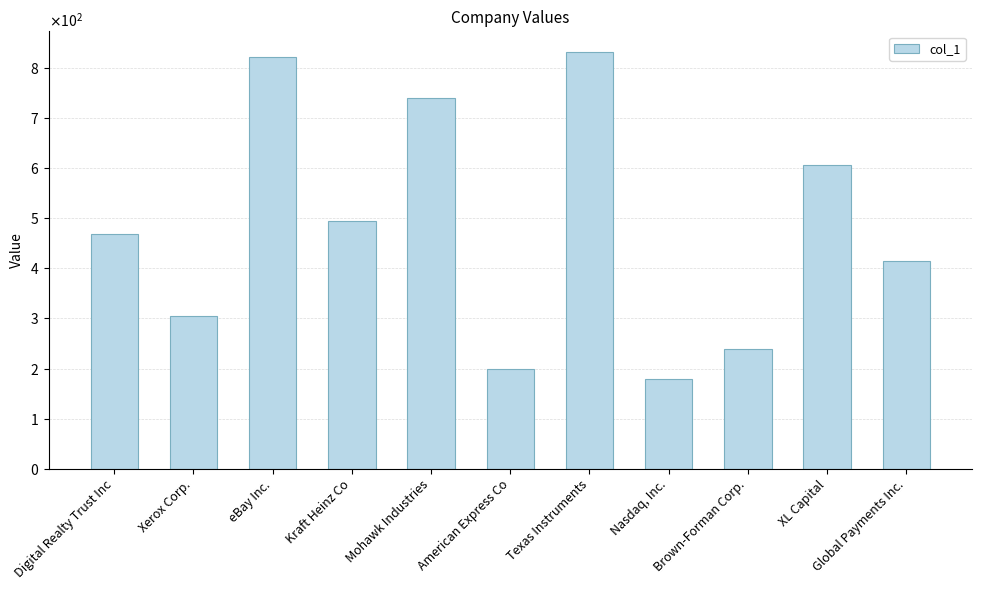

Are the bars horizontal?

No